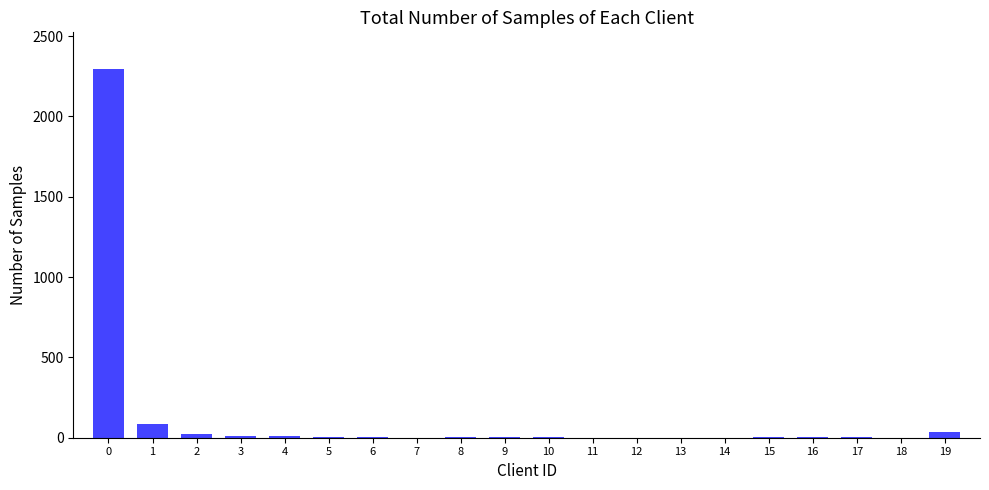

What is the maximum value shown in the chart?

2294